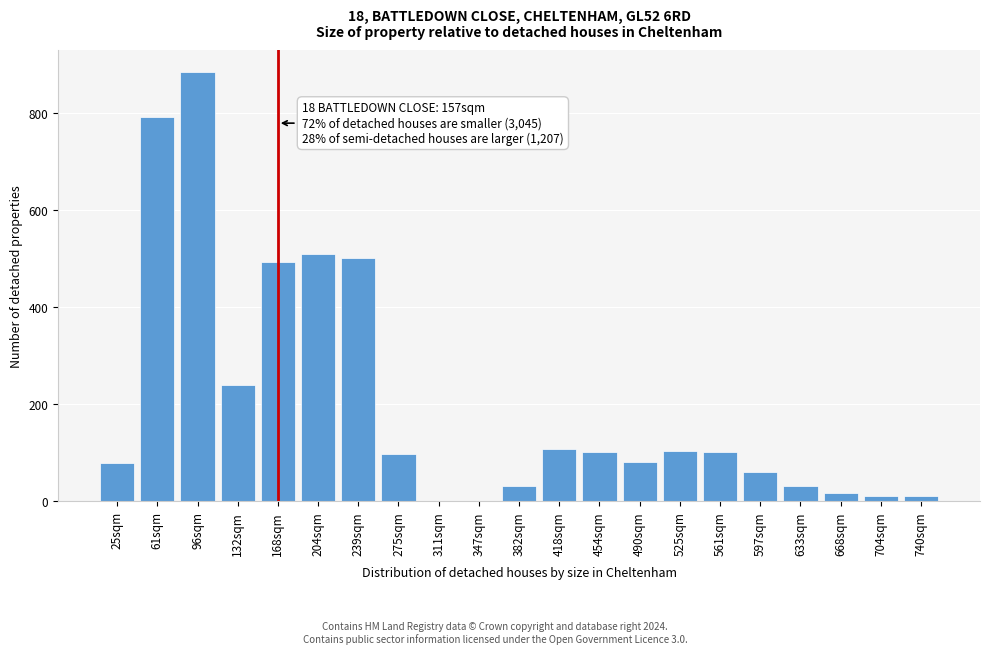

What is the maximum value shown in the chart?

885